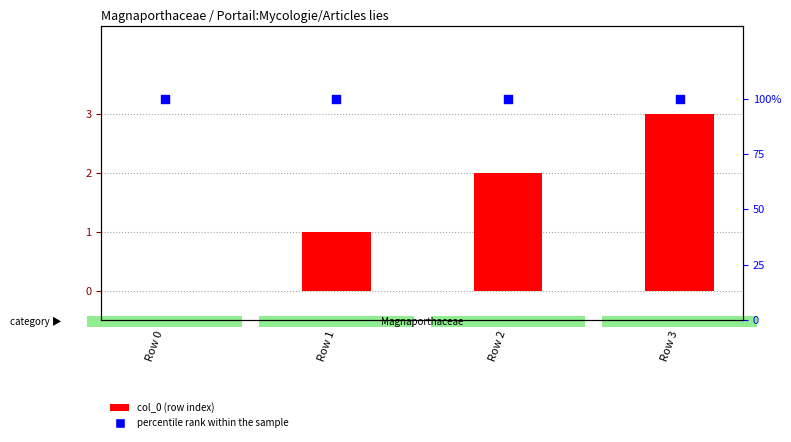

Which series has the largest Y range (max minus min)?

col_0 (row index)